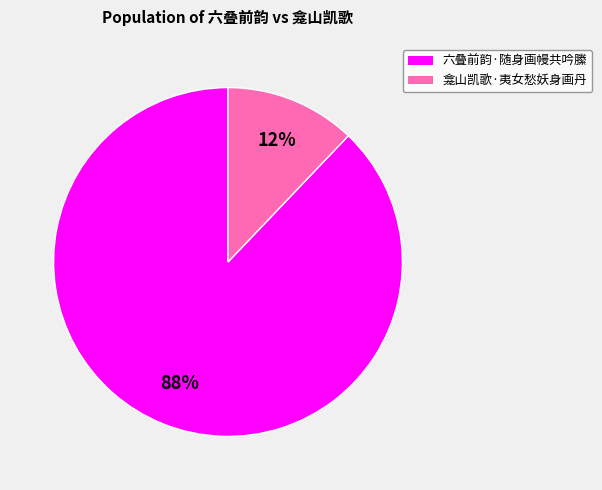

To the nearest percent, what portion does 六叠前韵·随身画幔共吟縢 represent?

88%